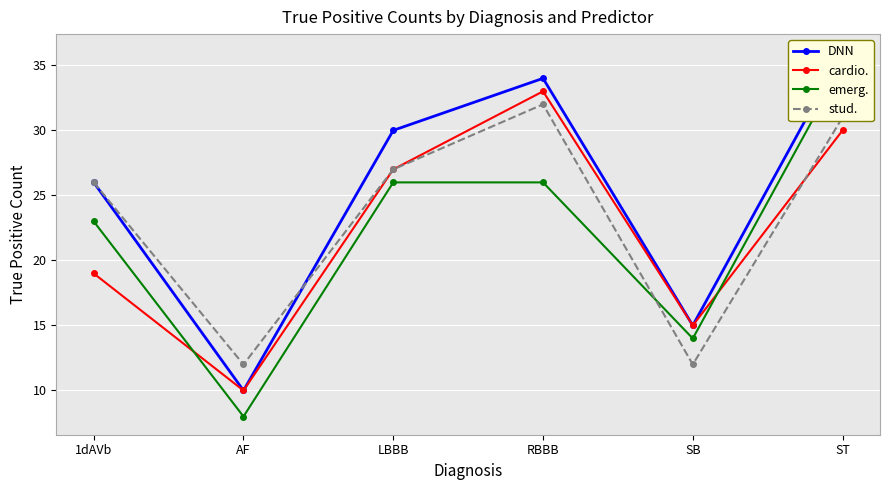

Which series has the largest range (max minus min)?

emerg.